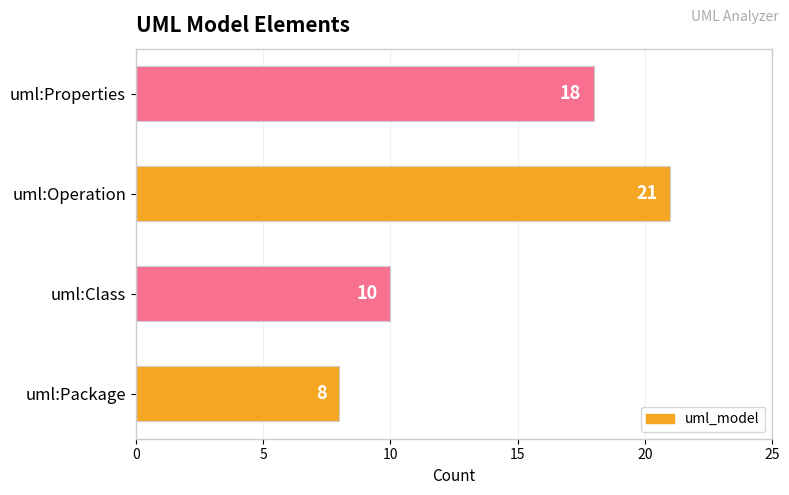

List the labels in order of value, largest first.

uml:Operation, uml:Properties, uml:Class, uml:Package